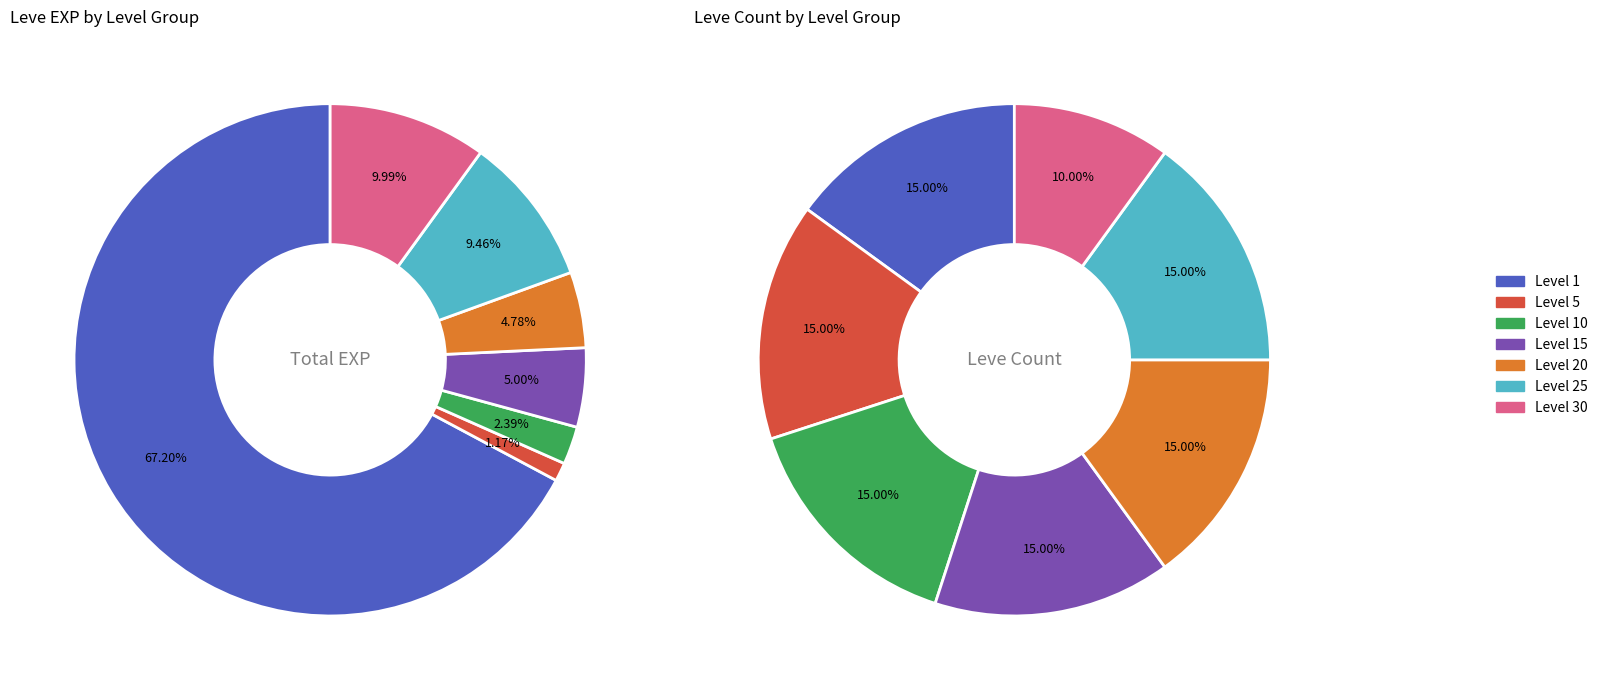

Combined, do 35 and Level 30 account for over 50%?

No